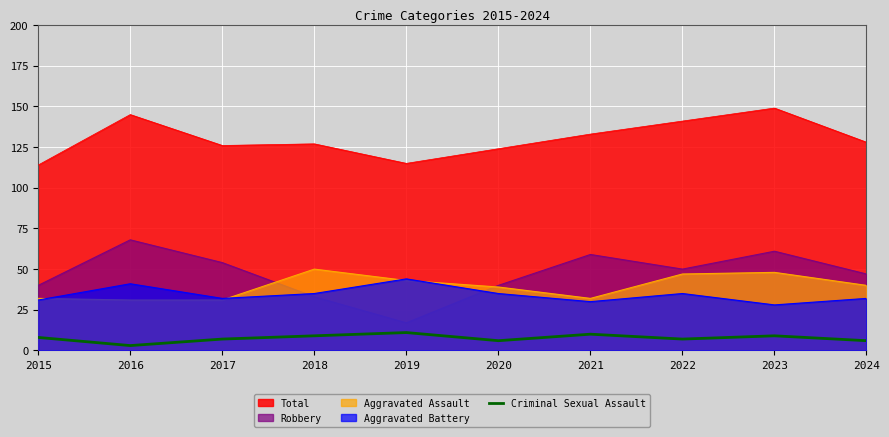

Is the value of Robbery at 2023 greater than the value of Total at 2020?

No